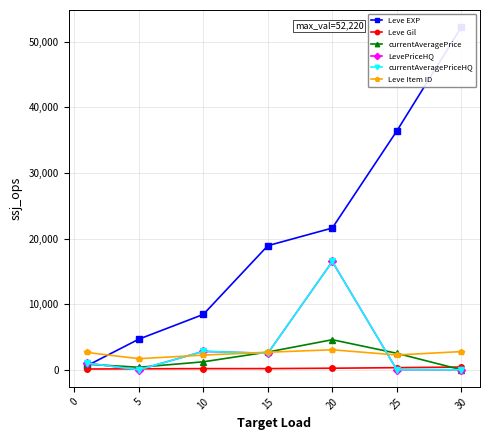

How many data points does each series have?

7